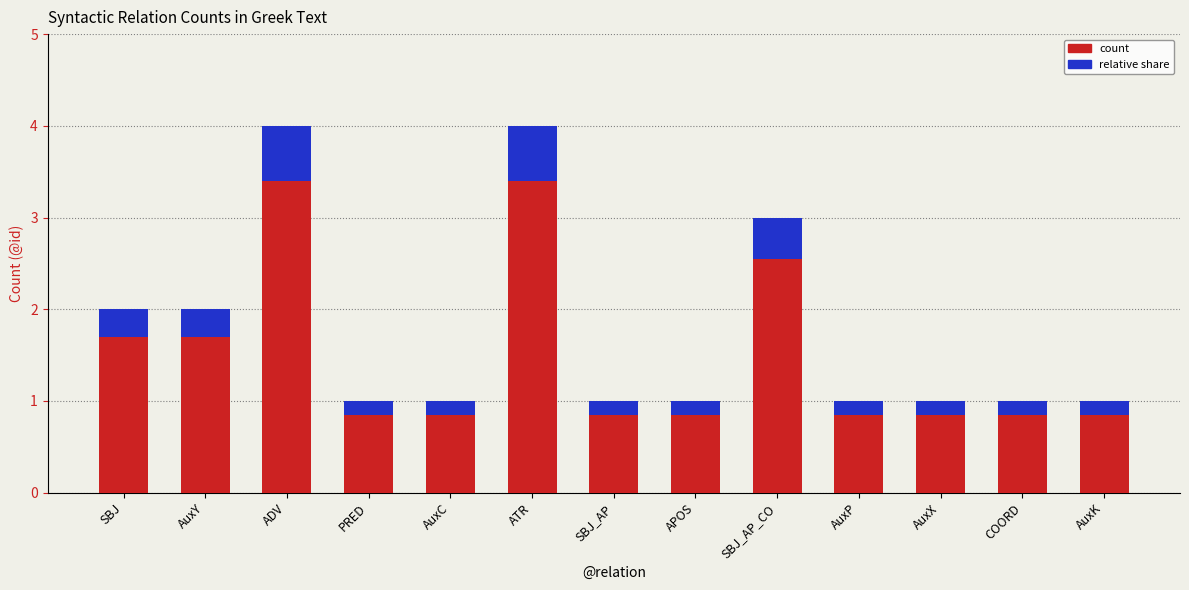

The relative share series shows 0.1 at PRED. True or false?

True